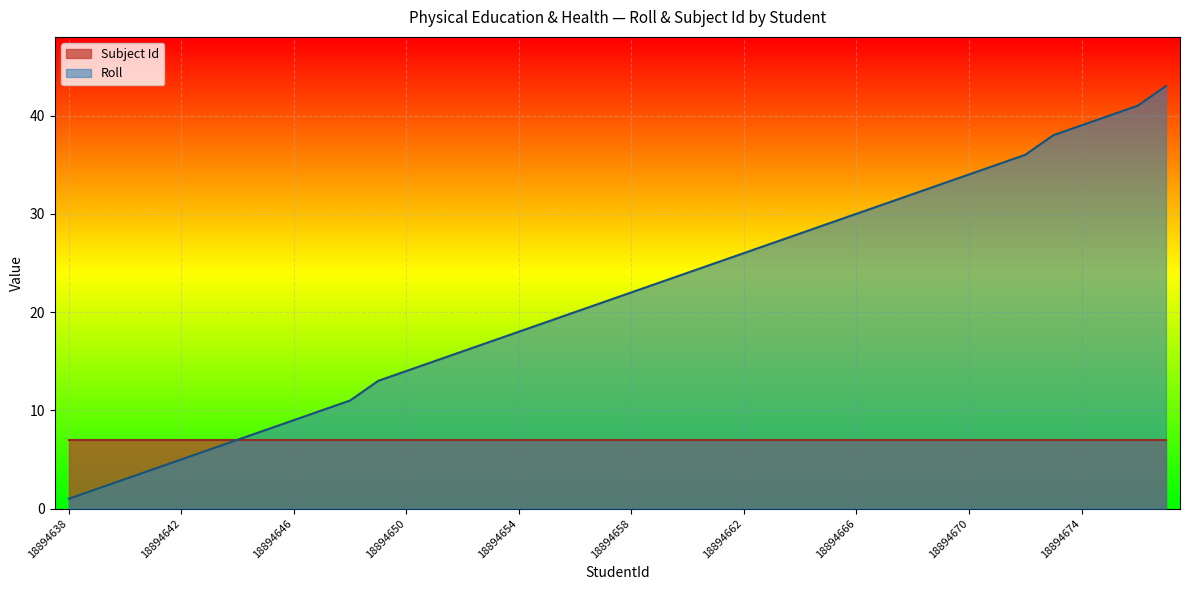

What is the difference between the values at 18894649 and 18894660?

11